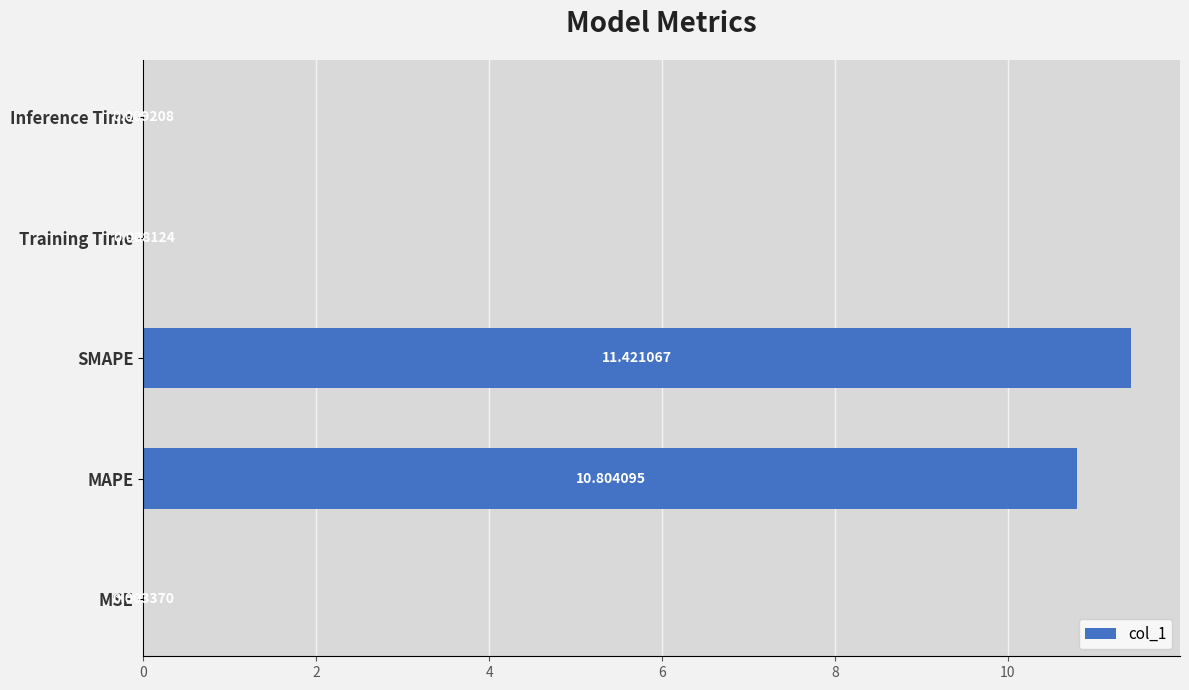

Which has a higher value, SMAPE or Training Time?

SMAPE